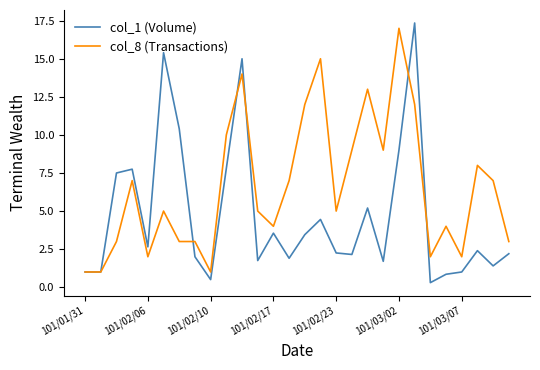

Which series has the largest total across all categories?

col_8 (Transactions)